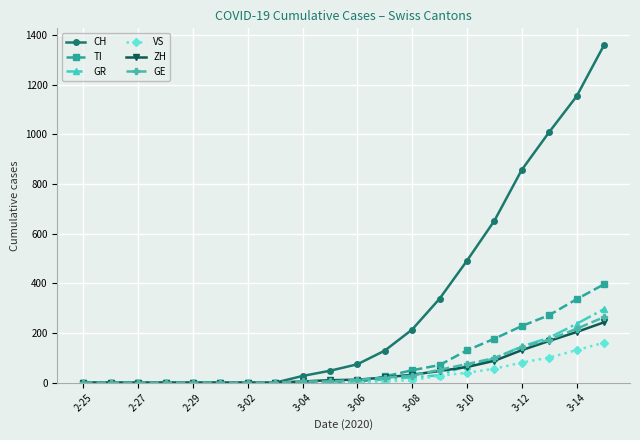

Which series has the largest total across all categories?

CH